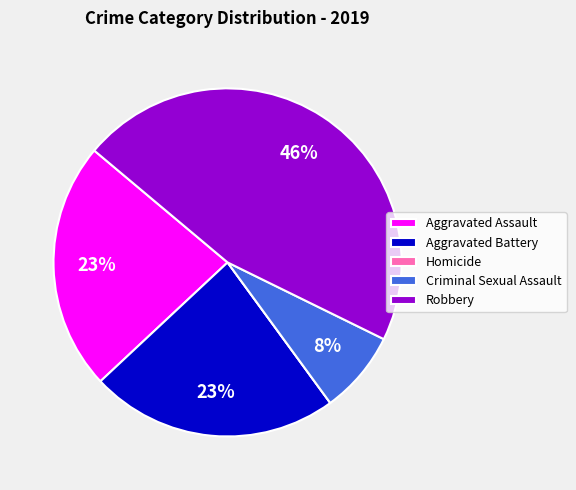

To the nearest percent, what is the difference between the largest and smallest slice percentages?

46%